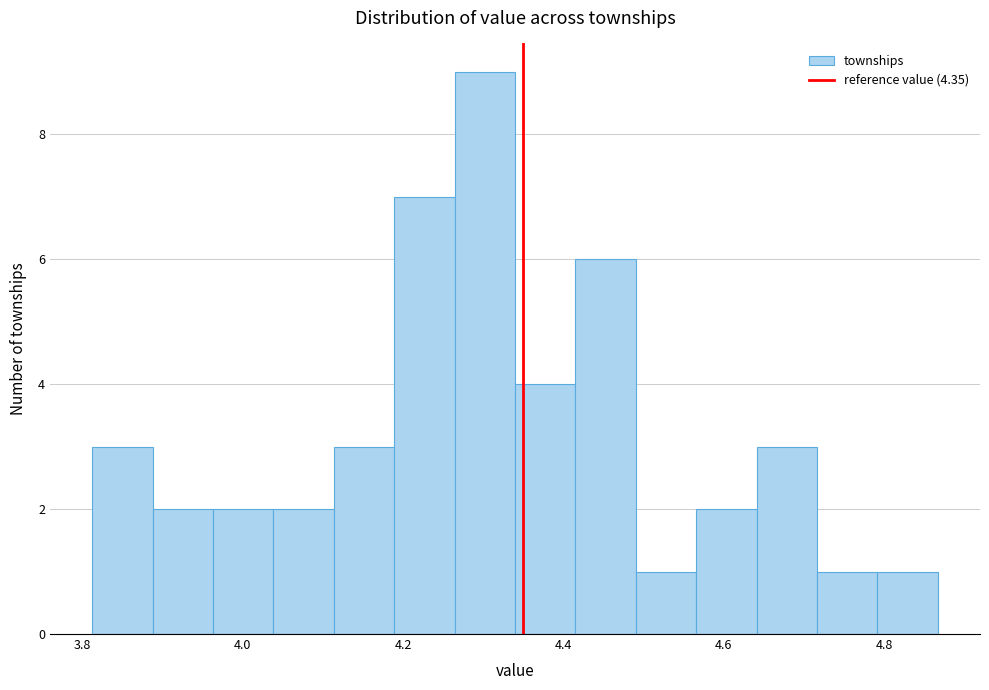

Read against the x-axis, roughly where is the centre of the tallest bar?

4.30